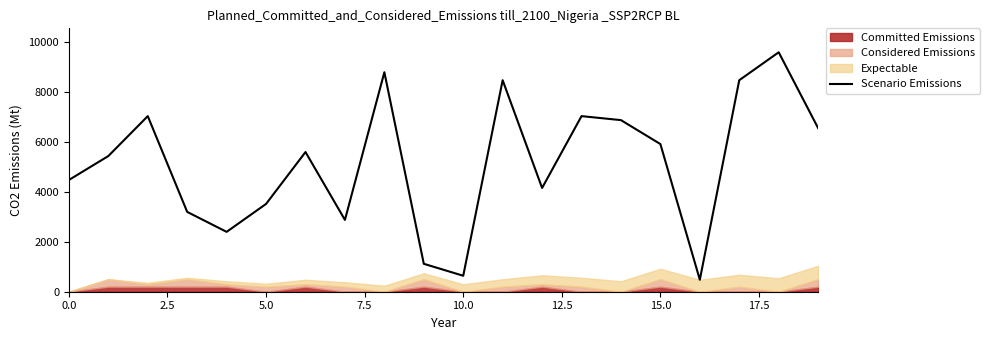

Is this an area chart (filled region under the line)?

No